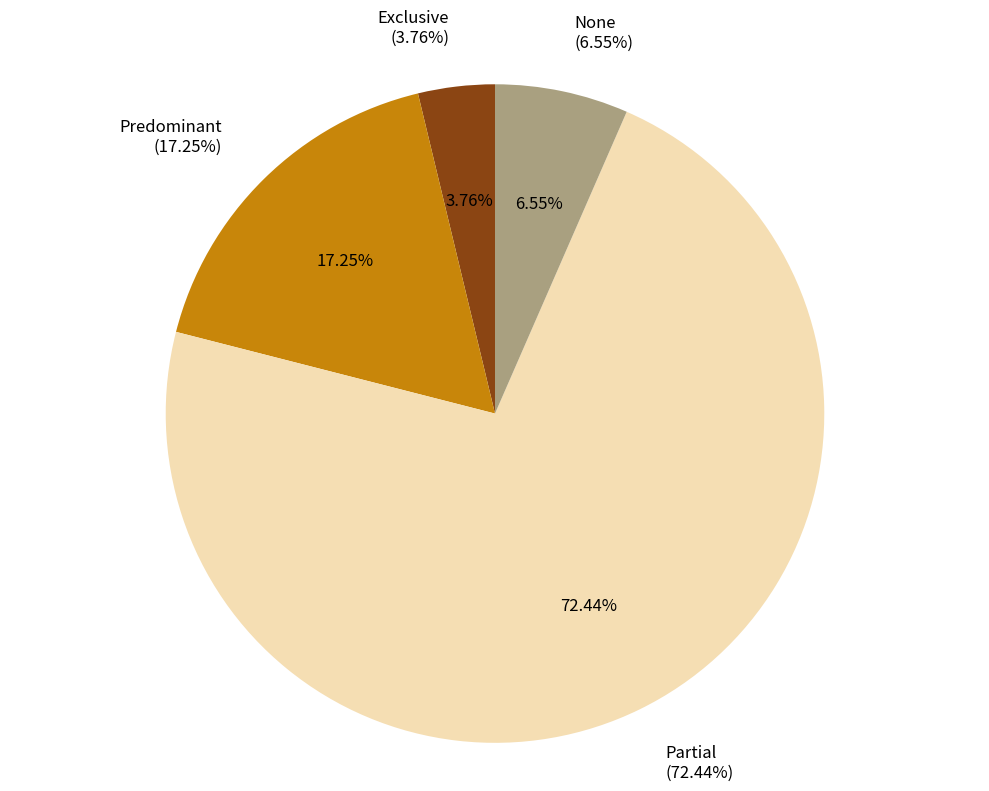

To the nearest percent, what is the average slice percentage?

25%